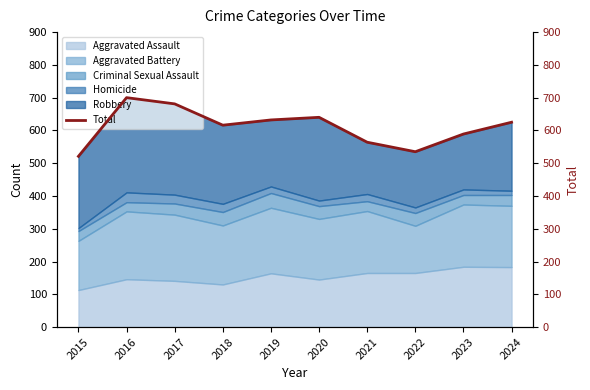

What is the change in value from 2017 to 2018?

-65